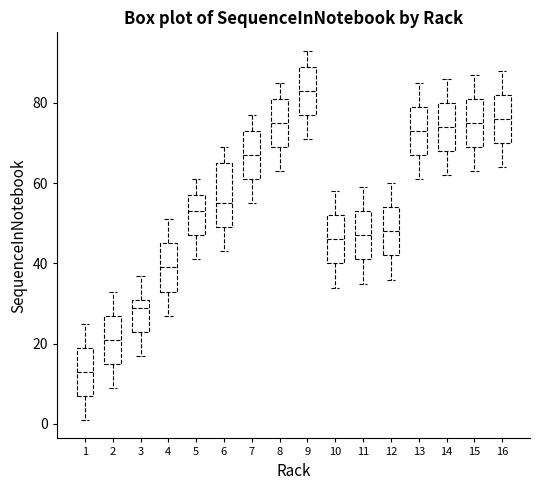

Reading left to right, transcribe this box plot: for each box, give where its median line is, the range the box spans, and where its two whiskers end, as read against the y-axis. The values are not printed on the chart, so give them approximately, as read against the axis.

1: median 14, box 8 to 20, whiskers 2 to 26
2: median 22, box 16 to 28, whiskers 10 to 34
3: median 30, box 24 to 32, whiskers 18 to 38
4: median 40, box 34 to 46, whiskers 28 to 52
5: median 54, box 48 to 58, whiskers 42 to 62
6: median 56, box 50 to 66, whiskers 44 to 70
7: median 68, box 62 to 74, whiskers 56 to 78
8: median 76, box 70 to 82, whiskers 64 to 86
9: median 84, box 78 to 90, whiskers 72 to 94
10: median 46, box 40 to 52, whiskers 34 to 58
11: median 48, box 42 to 54, whiskers 36 to 60
12: median 48, box 42 to 54, whiskers 36 to 60
13: median 74, box 68 to 80, whiskers 62 to 86
14: median 74, box 68 to 80, whiskers 62 to 86
15: median 76, box 70 to 82, whiskers 64 to 88
16: median 76, box 70 to 82, whiskers 64 to 88